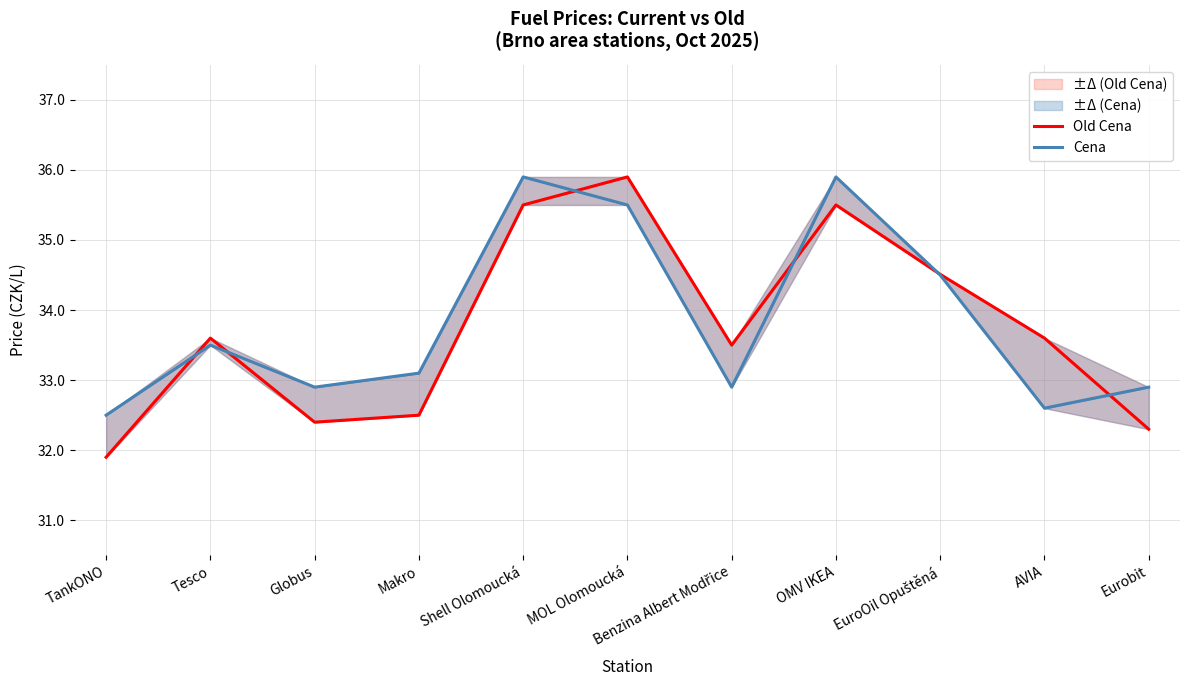

Which series has the widest spread of values?

Old Cena